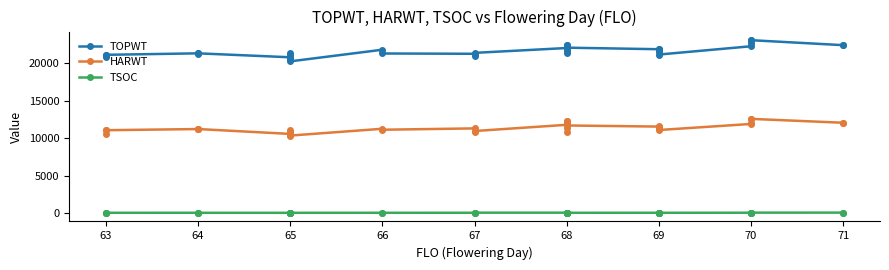

How many categories are shown in the chart?

36